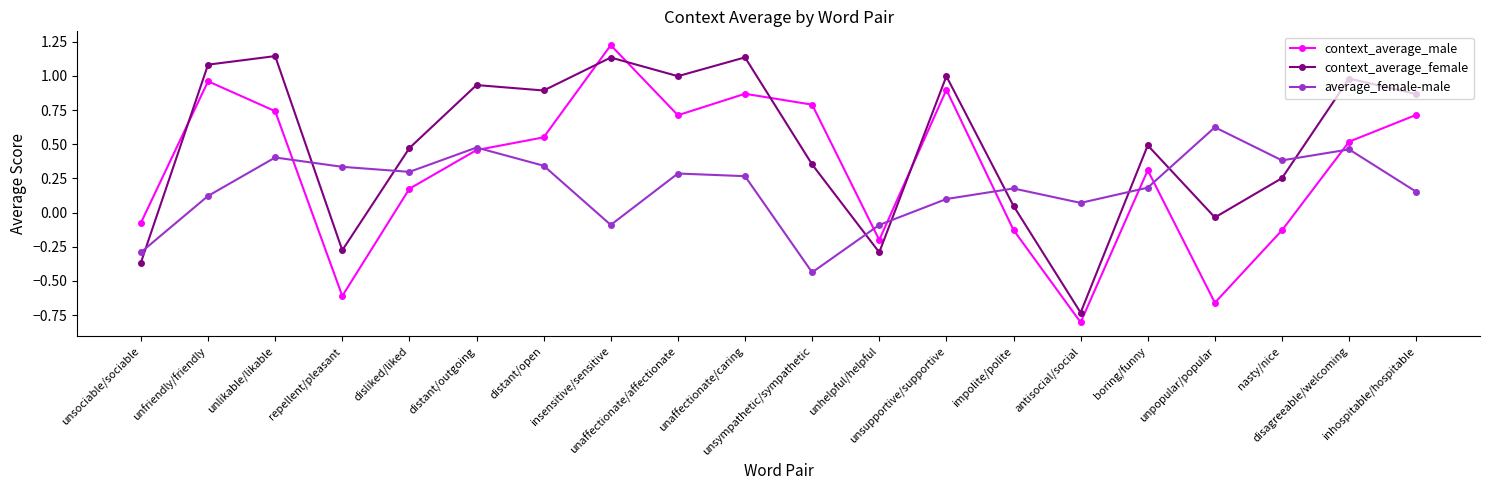

True or false: average_female-male has more than 2 interior local peaks.

True